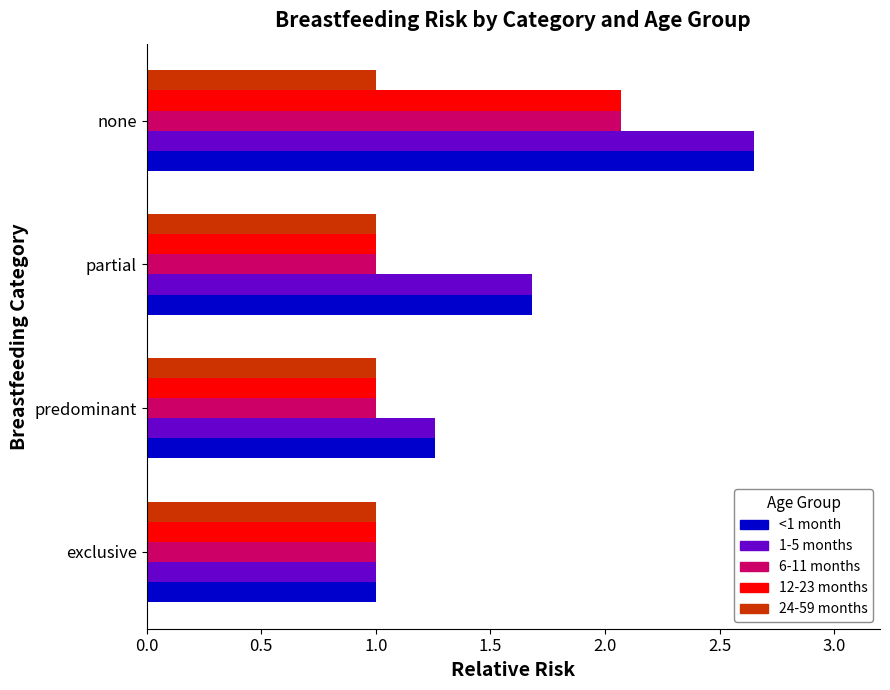

The 24-59 months series shows 1.0 at none. True or false?

True